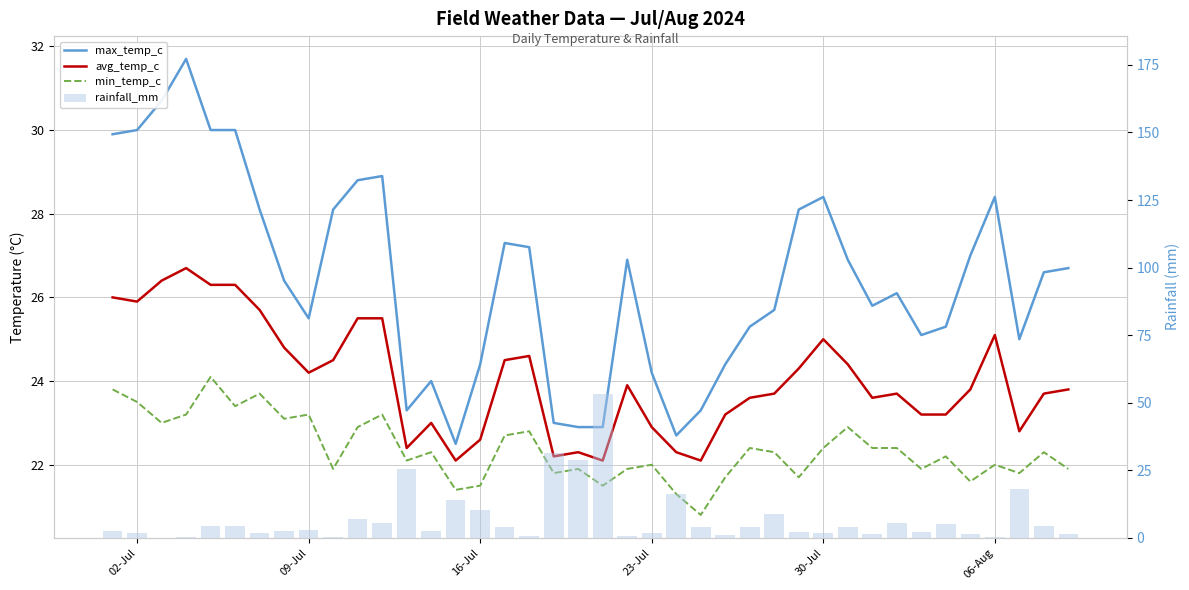

At how many categories does at least one series exceed 33?

1